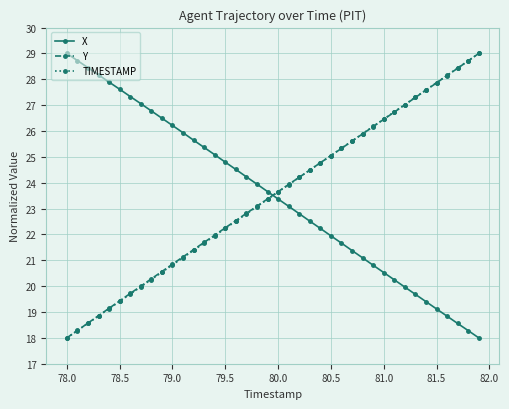

Reading left to right, extract all data points from this chart.

X: 29.0	28.7	28.4	28.2	27.9	27.6	27.3	27.1	26.8	26.5	26.2	25.9	25.6	25.4	25.1	24.8	24.5	24.2	23.9	23.7	23.4	23.1	22.8	22.5	22.2	21.9	21.7	21.4	21.1	20.8	20.5	20.2	20.0	19.7	19.4	19.1	18.8	18.6	18.3	18.0
Y: 18.0	18.3	18.6	18.9	19.1	19.4	19.7	20.0	20.3	20.6	20.9	21.1	21.4	21.7	22.0	22.3	22.5	22.8	23.1	23.4	23.7	23.9	24.2	24.5	24.8	25.0	25.3	25.6	25.9	26.2	26.5	26.7	27.0	27.3	27.6	27.9	28.1	28.4	28.7	29.0
TIMESTAMP: 18.0	18.3	18.6	18.8	19.1	19.4	19.7	20.0	20.3	20.5	20.8	21.1	21.4	21.7	21.9	22.2	22.5	22.8	23.1	23.4	23.6	23.9	24.2	24.5	24.8	25.1	25.3	25.6	25.9	26.2	26.5	26.7	27.0	27.3	27.6	27.9	28.2	28.4	28.7	29.0